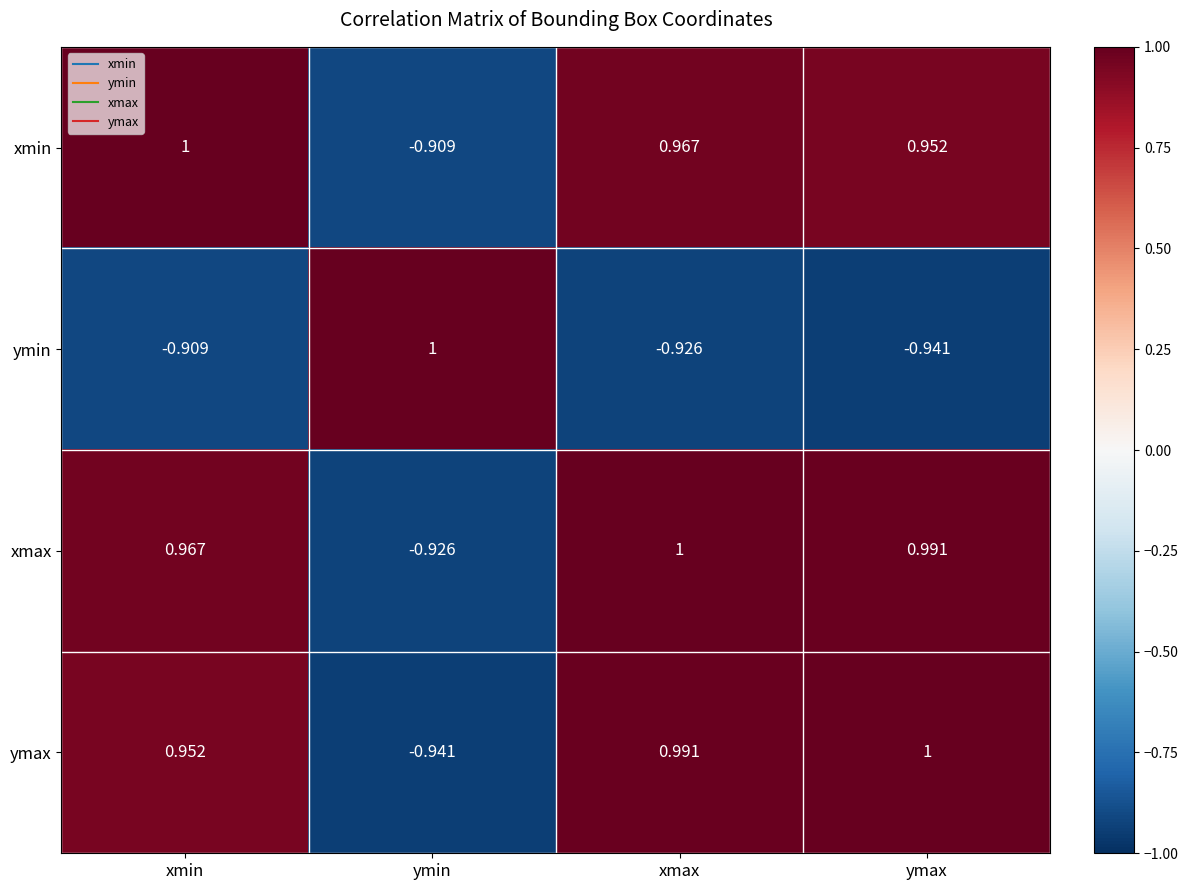

At which label is ymin closest to 0?

xmin